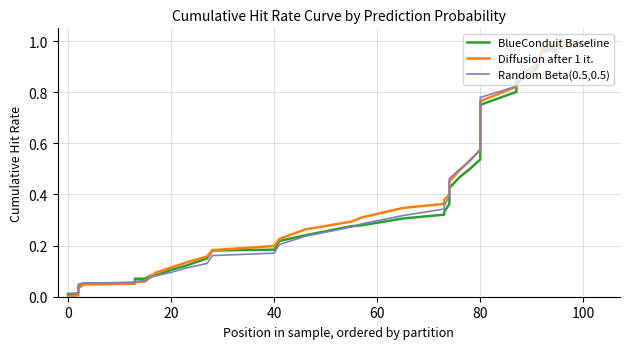

Which series has the largest total across all categories?

Diffusion after 1 it.